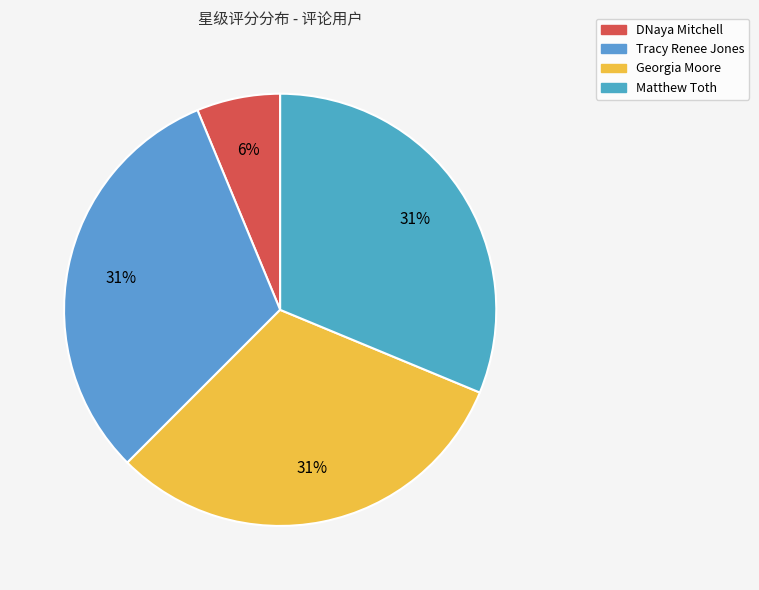

Is it true that DNaya Mitchell is 13% of the pie?

False